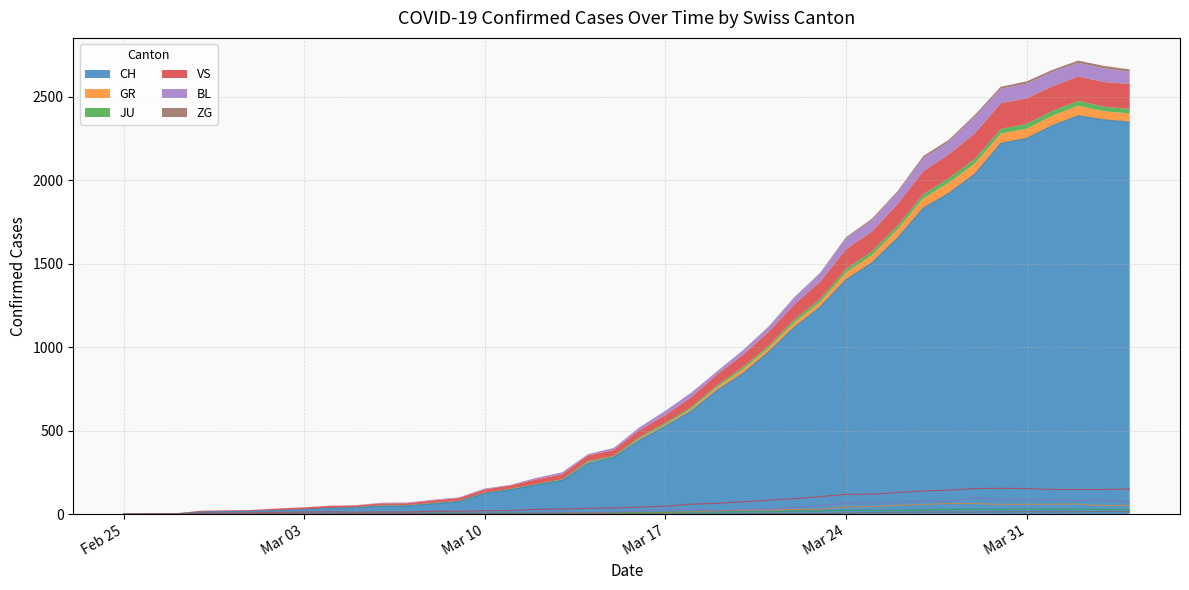

How many values in the JU series are below 9?

19